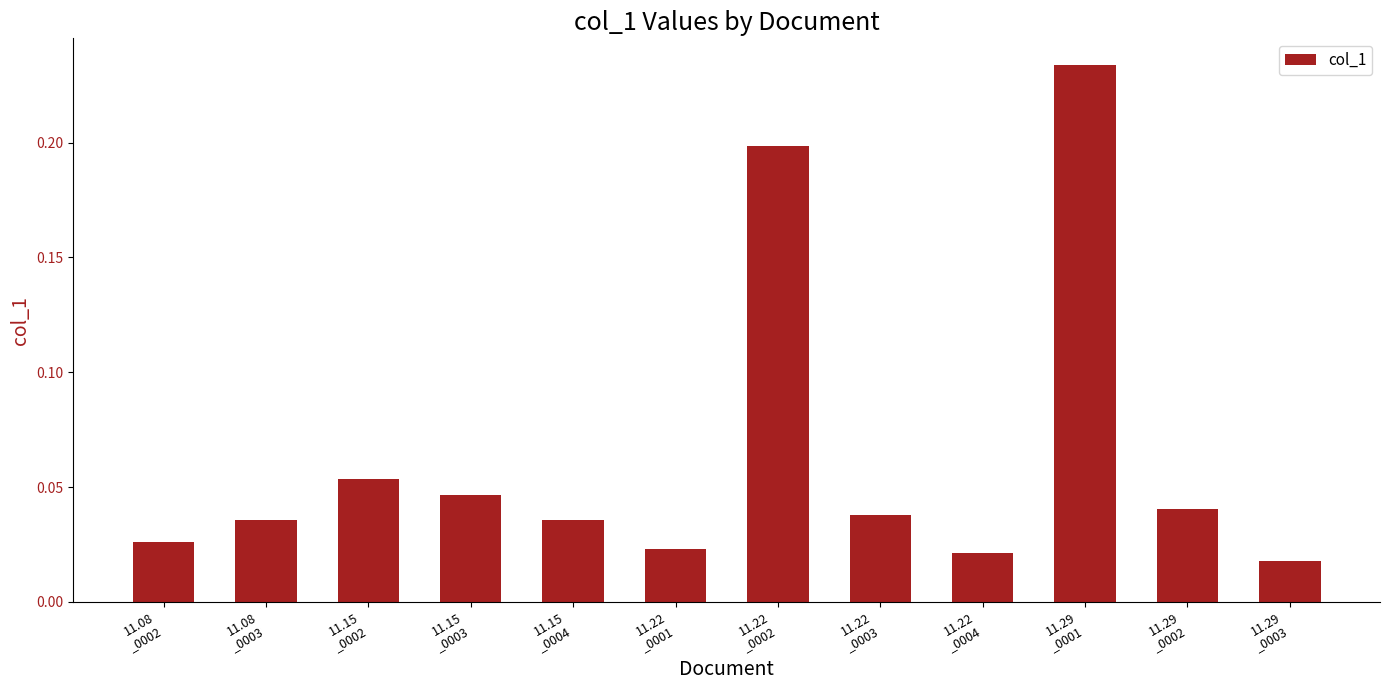

What is the label of the 3rd bar from the left?

11.15
_0002